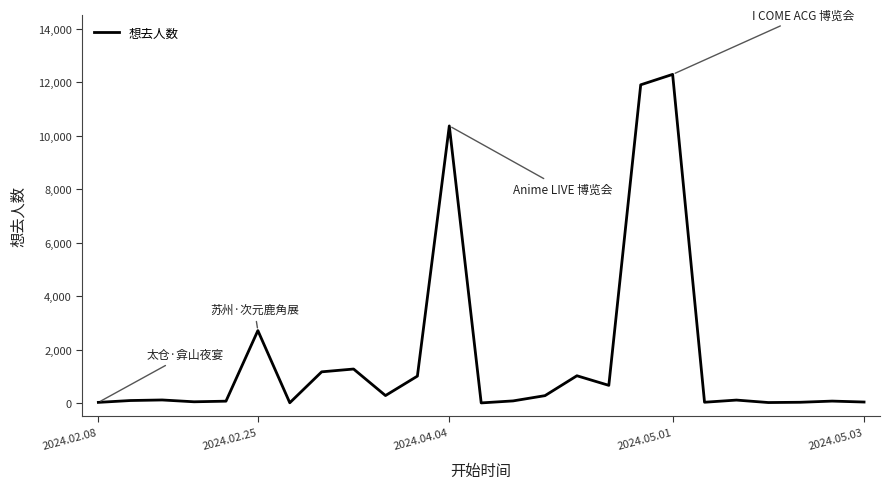

What is the difference between the maximum and minimum values?

12294